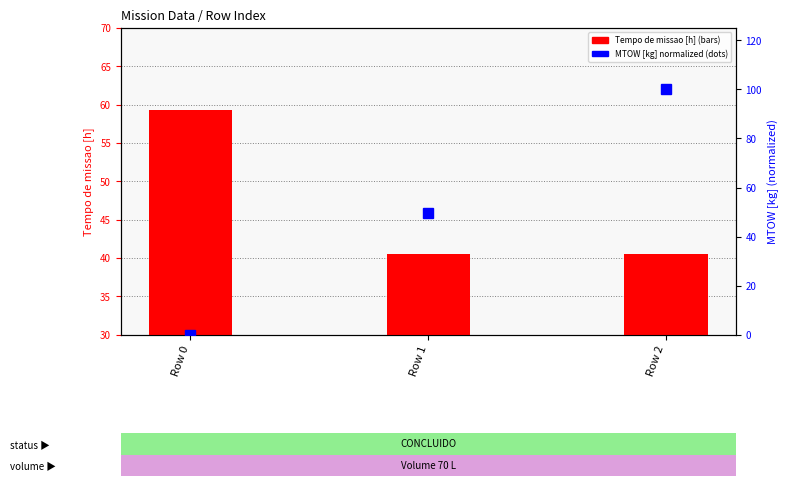

True or false: Tempo de missao [h] has a value of 40.6 at Row 1.

True